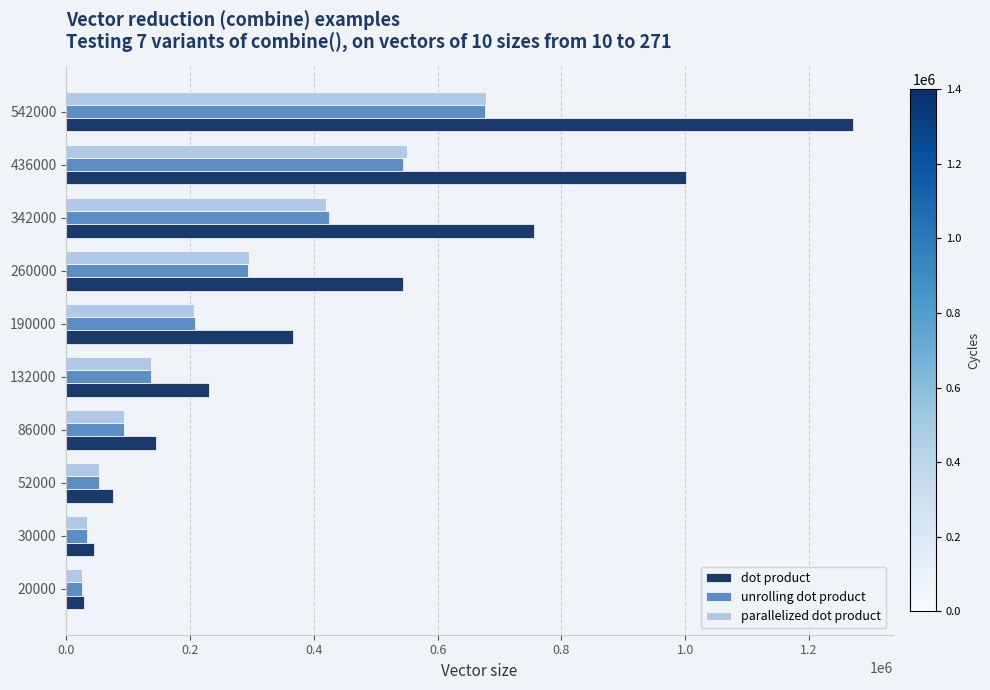

What is the lowest value of the dot product series?

29016